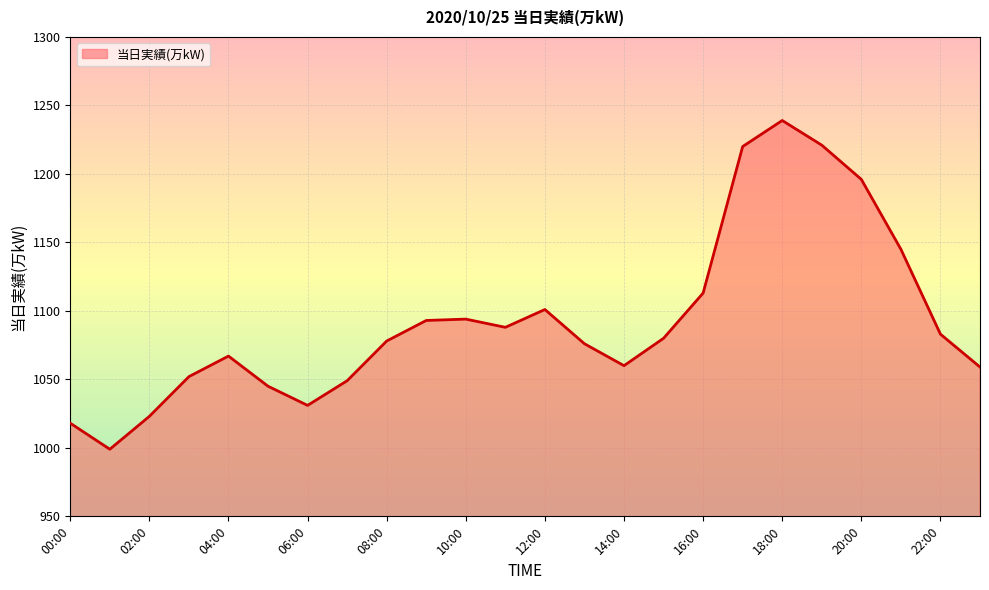

What is the average value?

1093